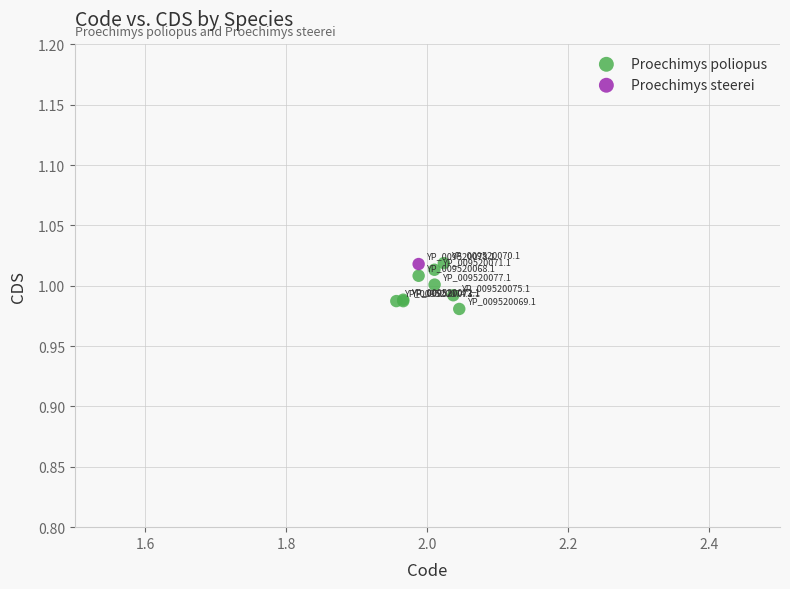

What are all the series names shown in the legend?

Proechimys poliopus, Proechimys steerei